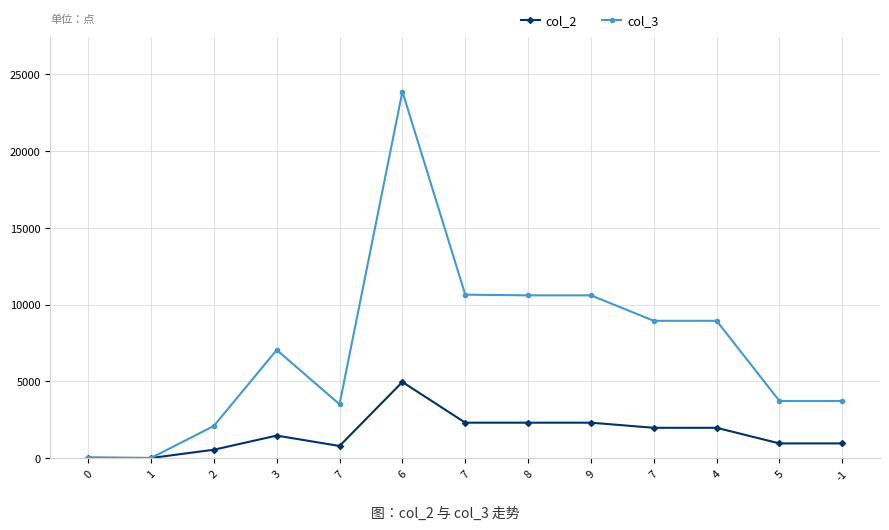

Is the value of col_2 at 1 greater than the value of col_3 at 7?

No